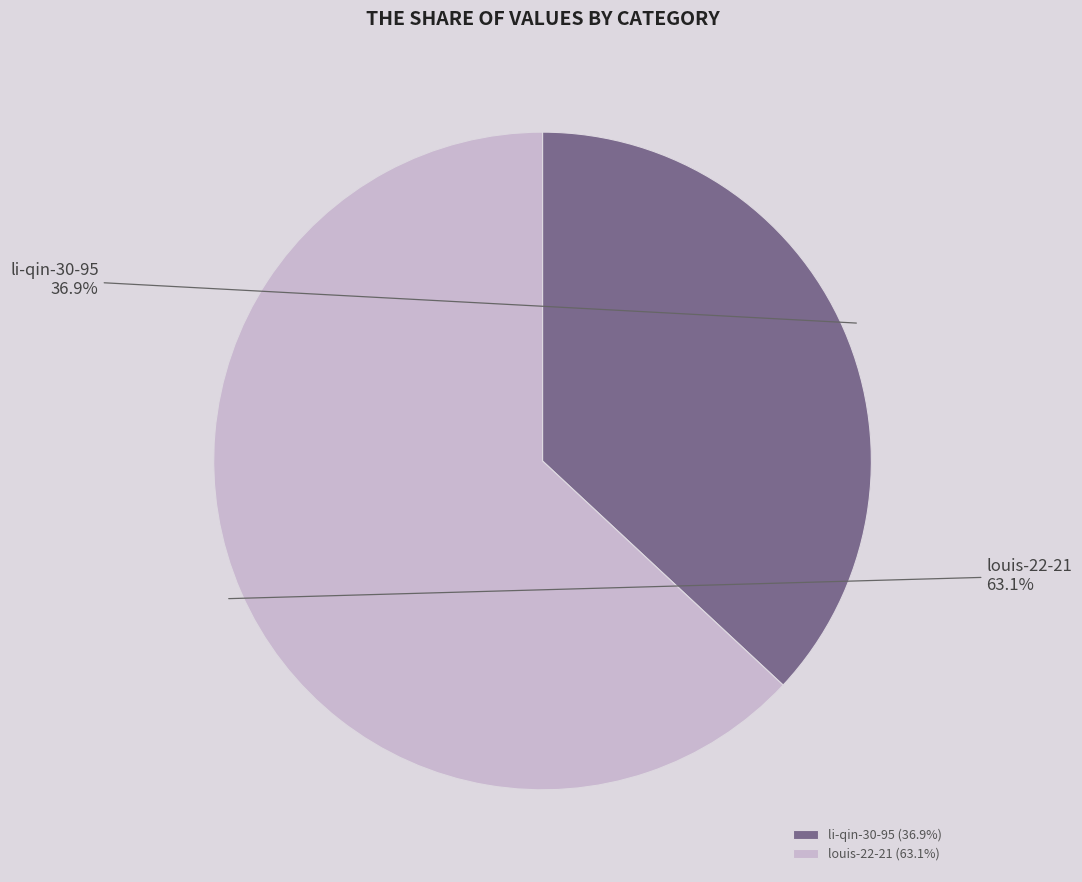

Which slice is the smallest?

li-qin-30-95